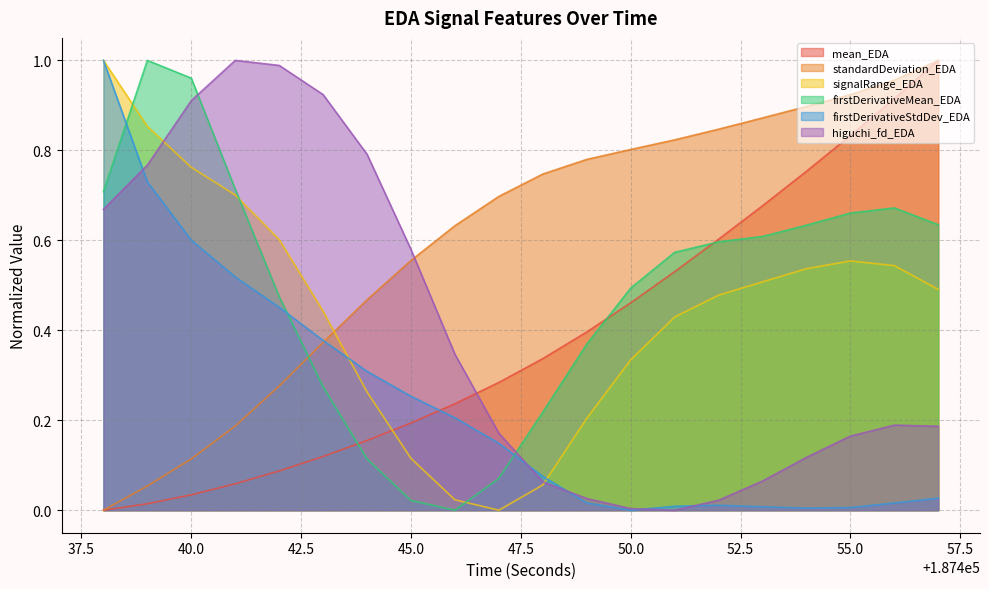

Is it true that firstDerivativeStdDev_EDA equals 0.9 at 187441?

False